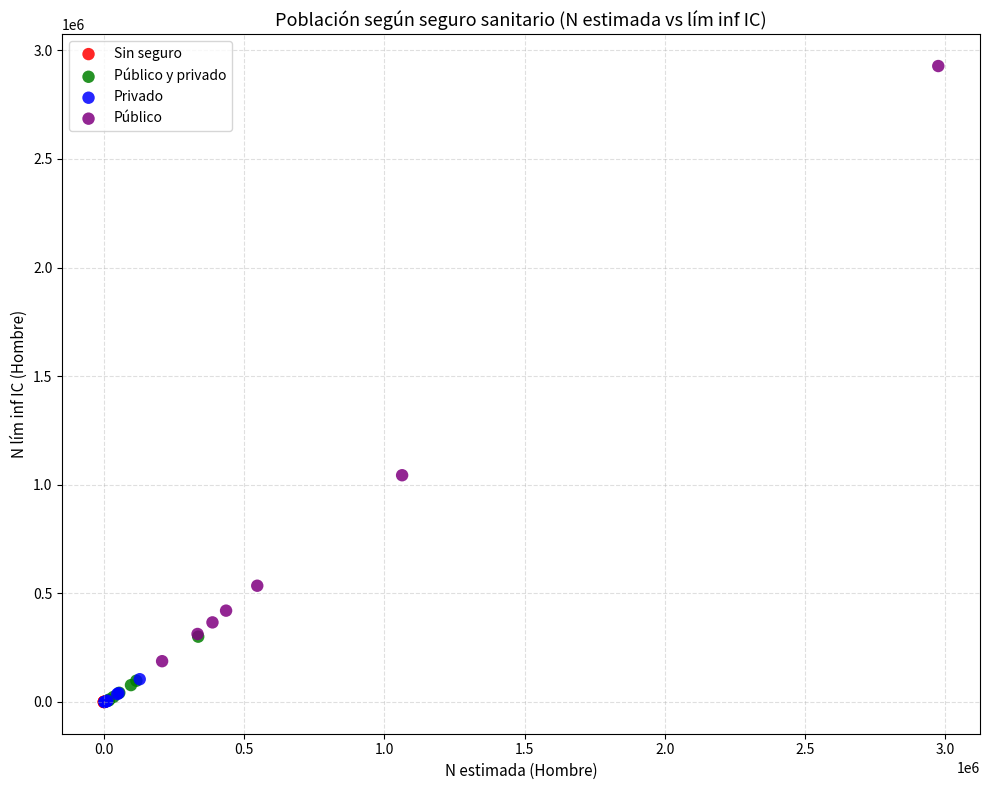

Which series has the widest spread of Y values?

Público